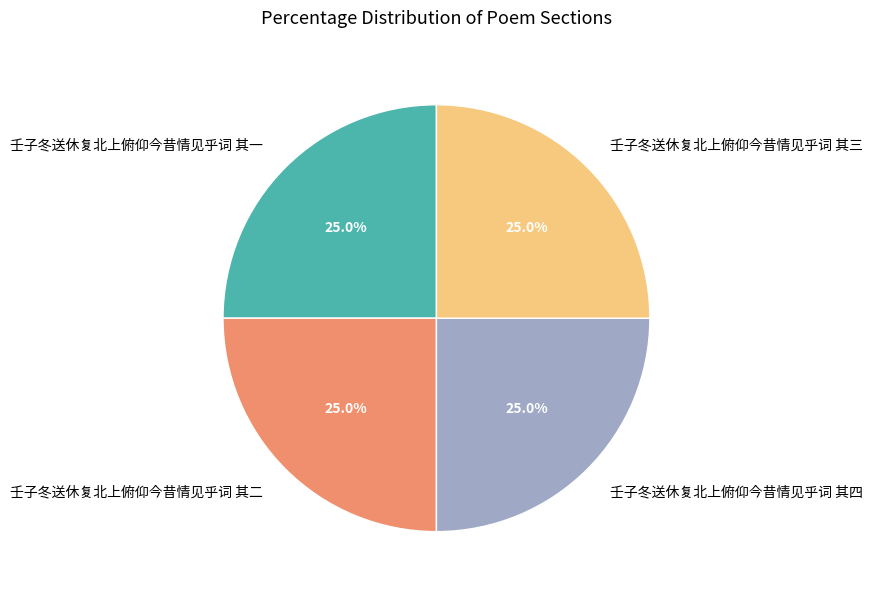

What percentage do 壬子冬送休复北上俯仰今昔情见乎词 其三 and 壬子冬送休复北上俯仰今昔情见乎词 其四 together represent?

50.0%